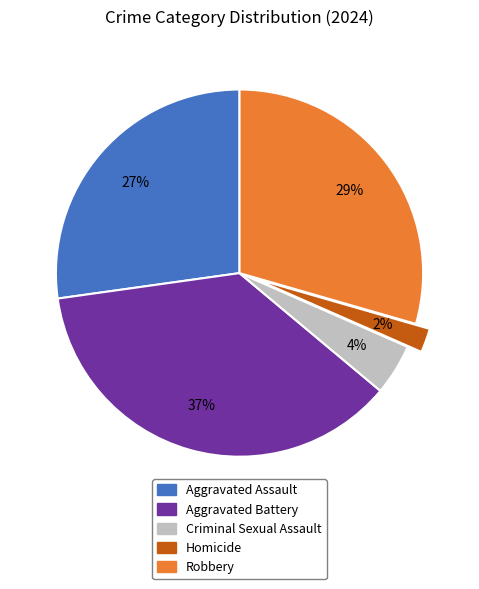

To the nearest percent, what is the combined percentage of Homicide and Aggravated Assault?

29%